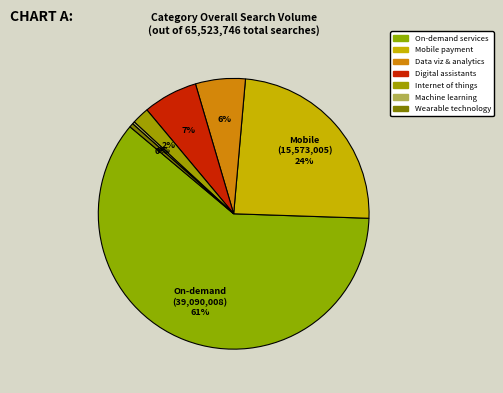

Rank the categories by value from lowest to highest.

Machine learning, Wearable technology, Internet of things, Data visualization & analytics, Digital assistants, Mobile payment systems, On-demand services